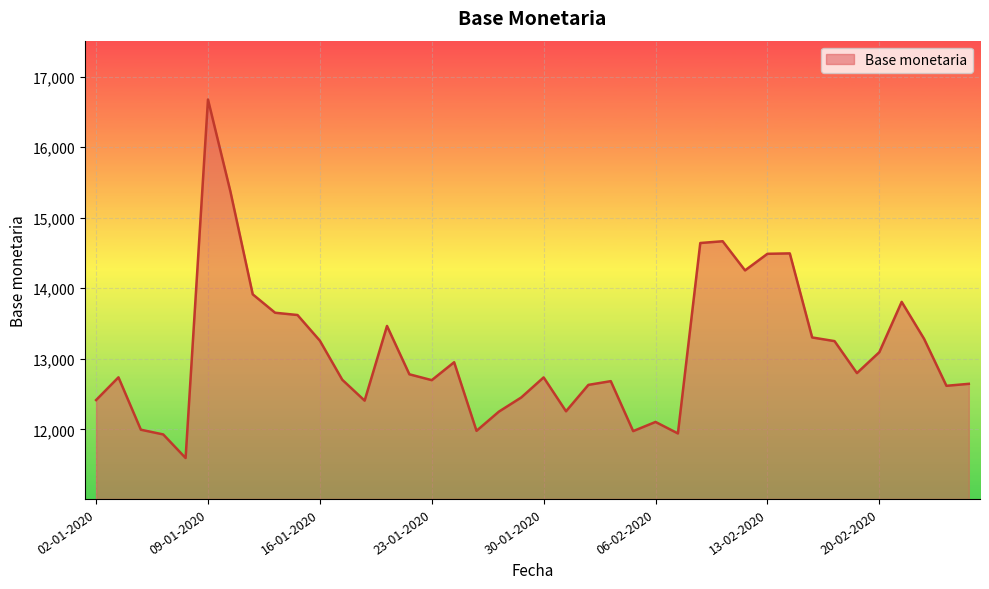

What is the smallest value displayed?

11595